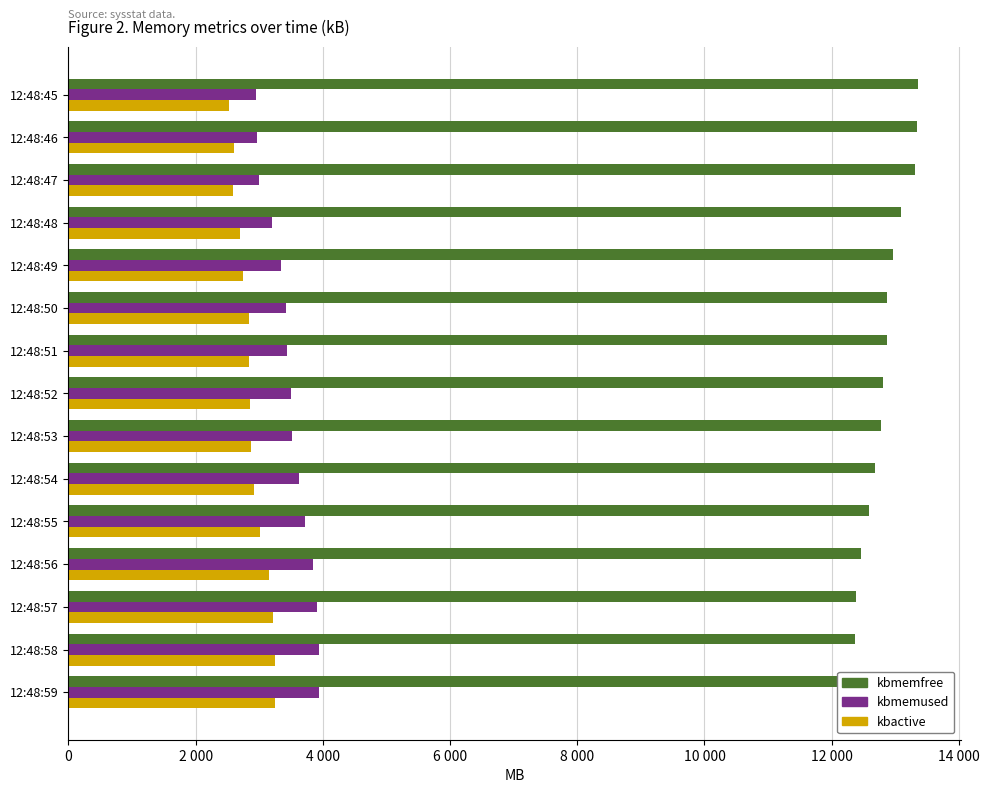

What is the sum of all kbmemused values?

52277.0